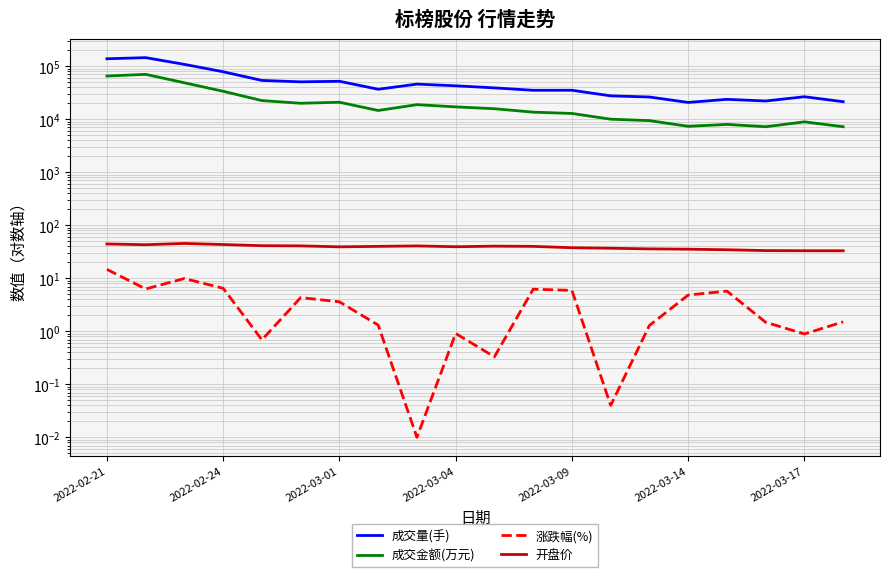

How many values in the 成交量(手) series are below 39091?

10